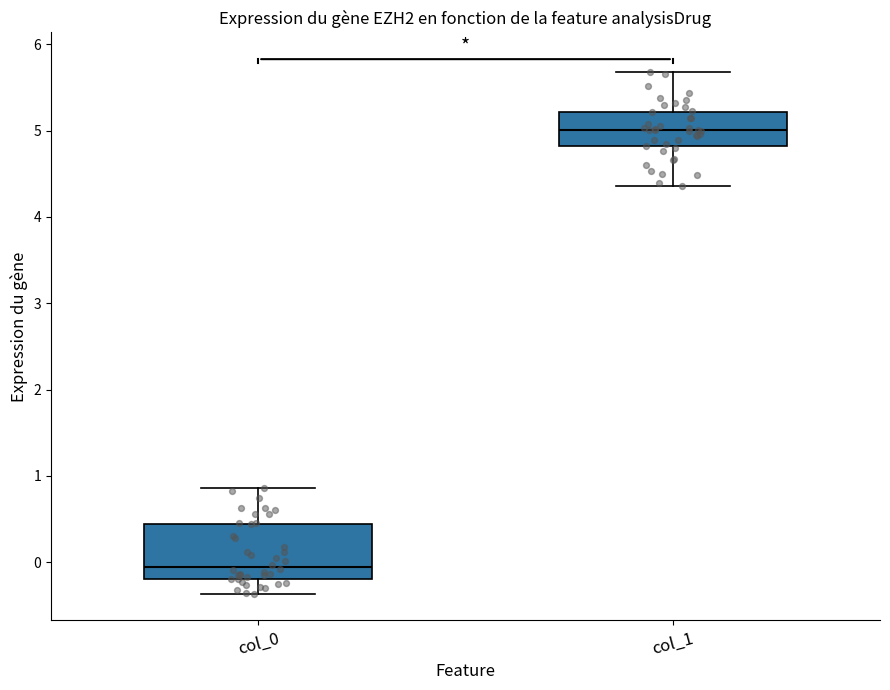

Which box is the tallest, from its lower edge to its upper edge?

col_0